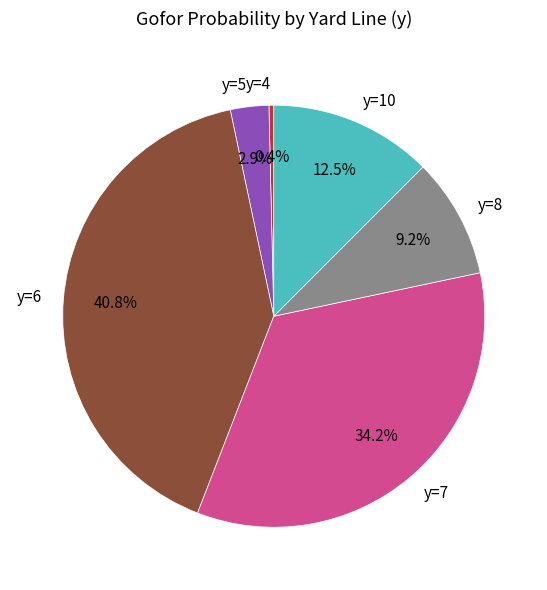

Rank the categories by value from lowest to highest.

y=4, y=5, y=8, y=10, y=7, y=6